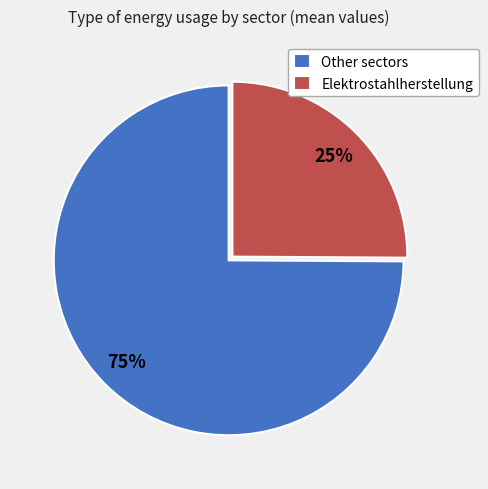

Does Elektrostahlherstellung account for over 50% of the chart?

No